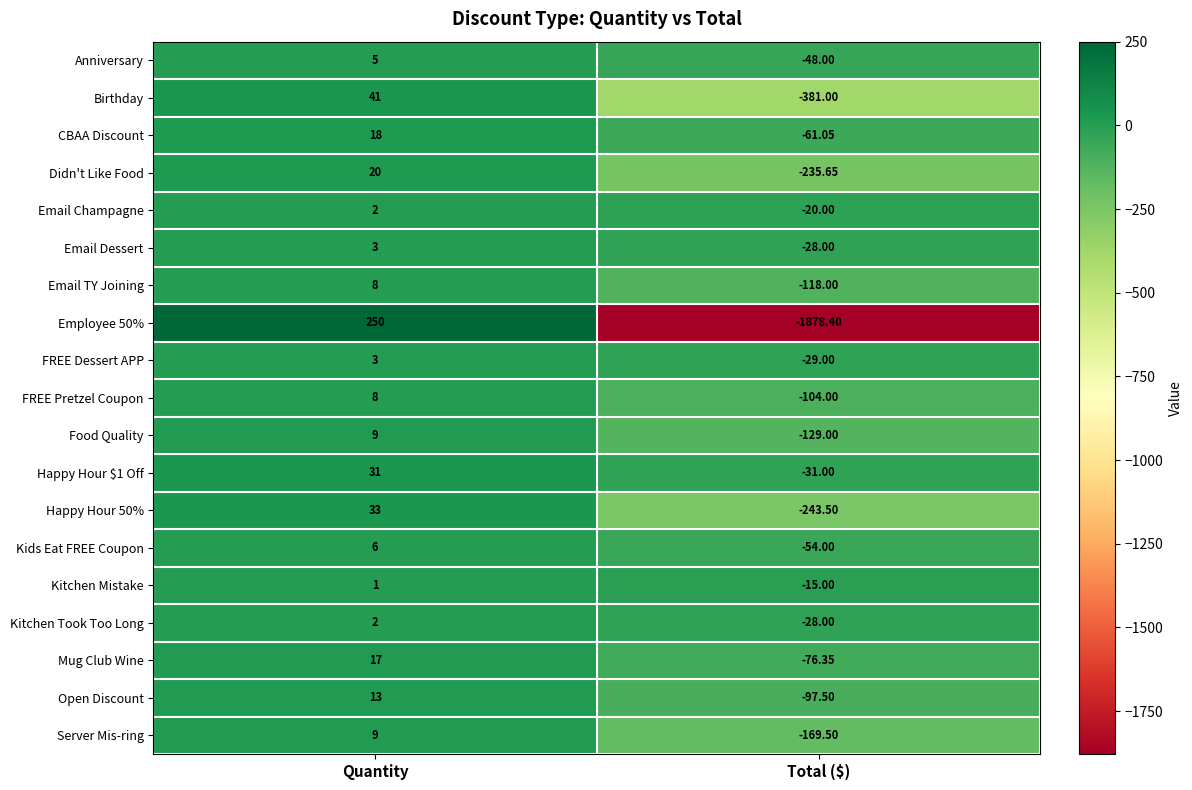

Is the value of Email Dessert at Quantity greater than the value of Didn't Like Food at Total ($)?

Yes